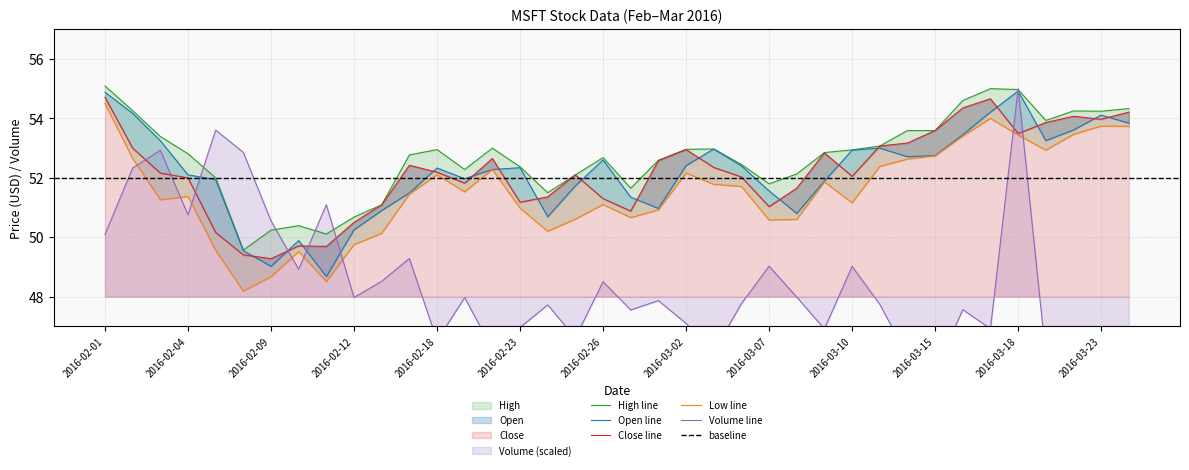

What is the difference between the Low values at 2016-02-01 and 2016-03-17?

0.5